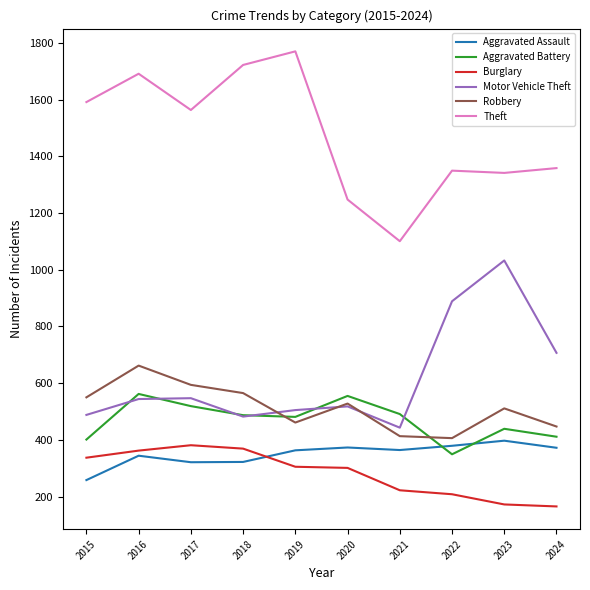

What are all the series names shown in the legend?

Aggravated Assault, Aggravated Battery, Burglary, Motor Vehicle Theft, Robbery, Theft